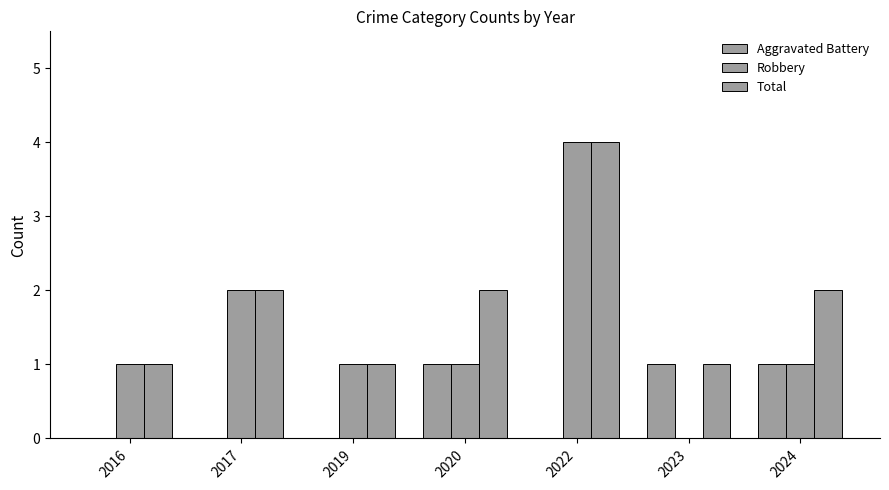

Rank the categories by Total value from lowest to highest.

2016, 2019, 2023, 2017, 2020, 2024, 2022